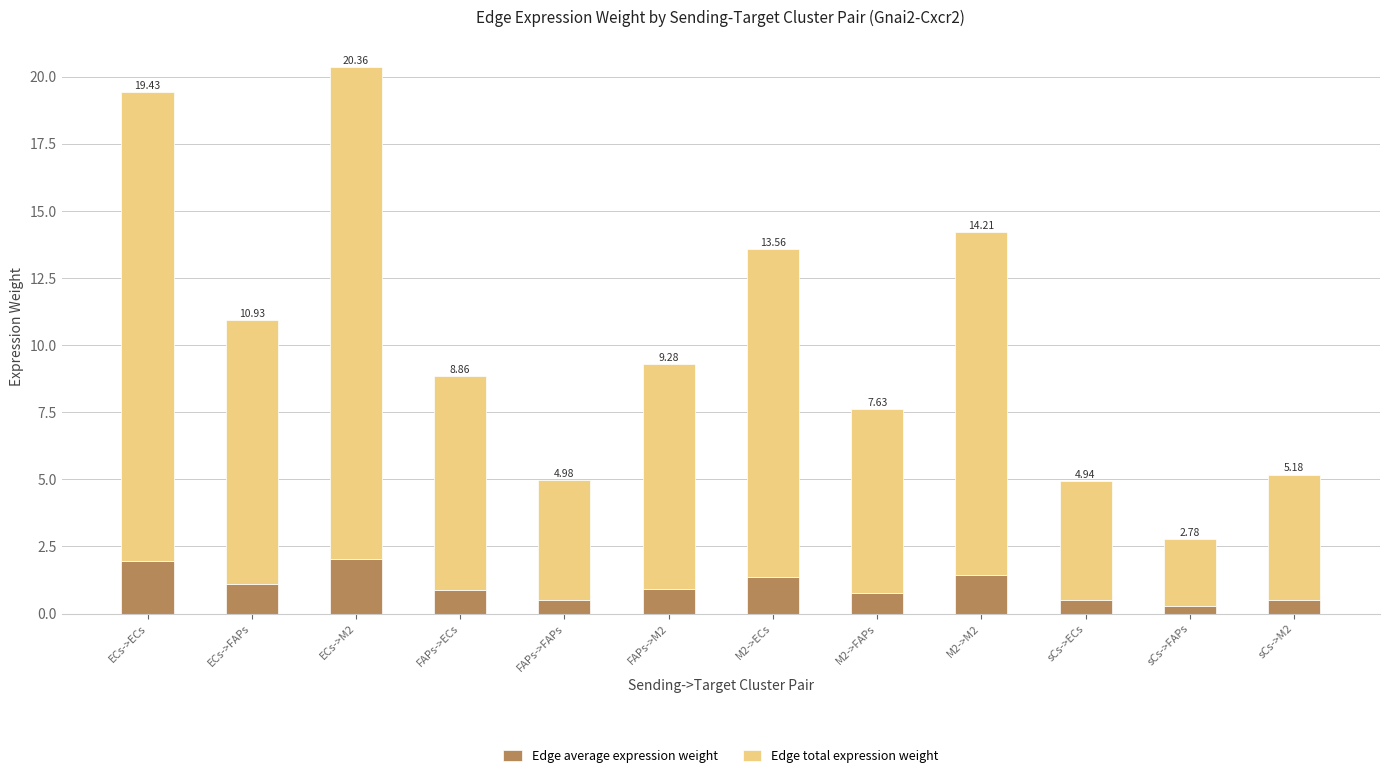

Does the chart contain stacked bars?

Yes